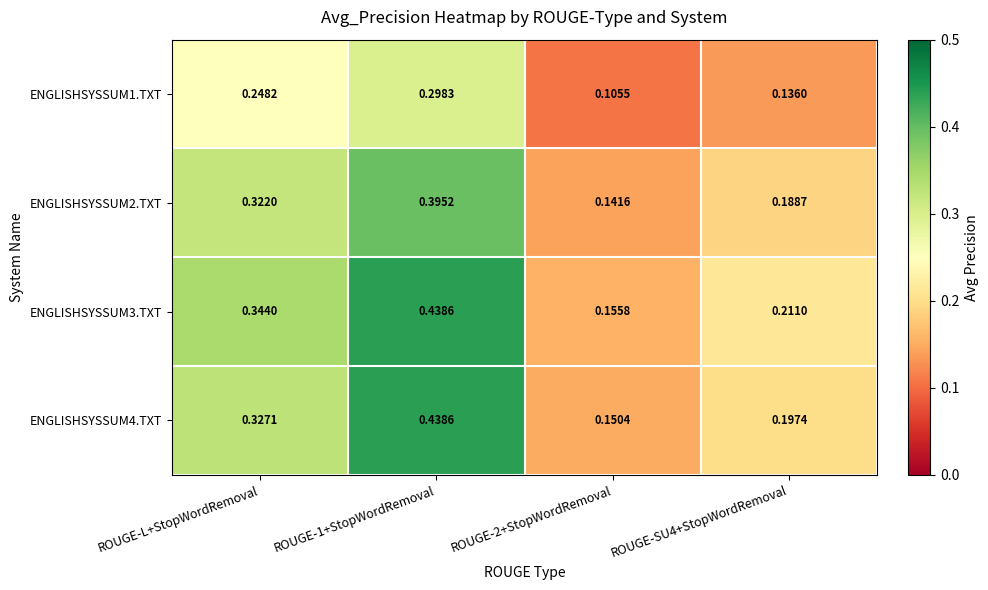

At which category is the sum across all series the highest?

ROUGE-1+StopWordRemoval